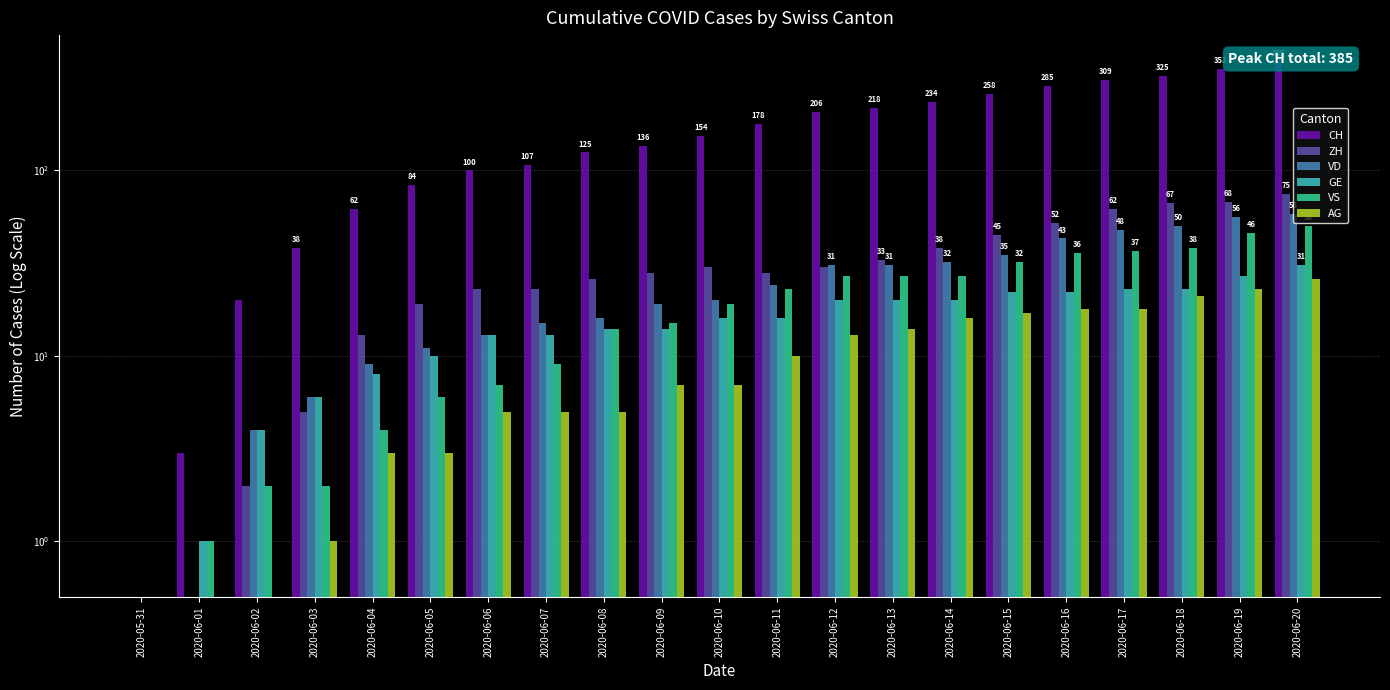

Does the chart contain any negative values?

No